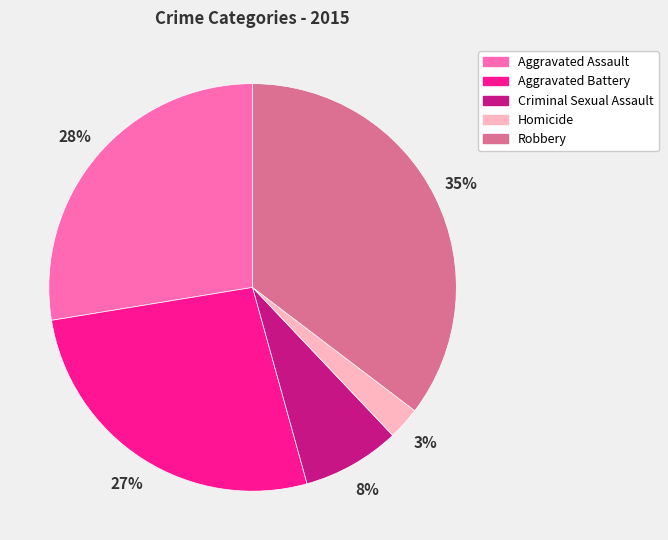

Is it true that Criminal Sexual Assault is 19% of the pie?

False